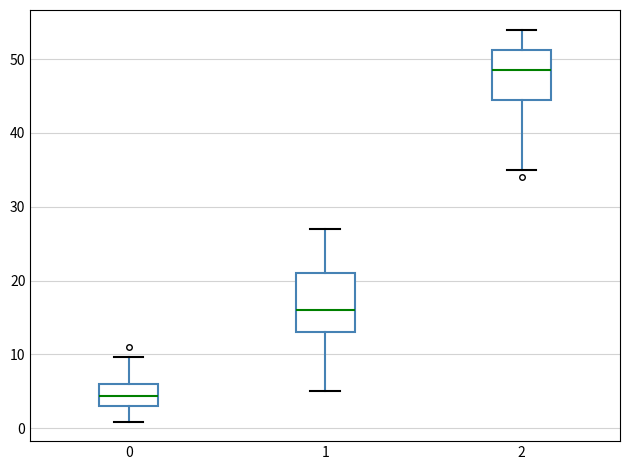

Where is the lower edge of the box at x = 0 on the y-axis? The values are not printed on the chart, so give them approximately, as read against the axis.

3